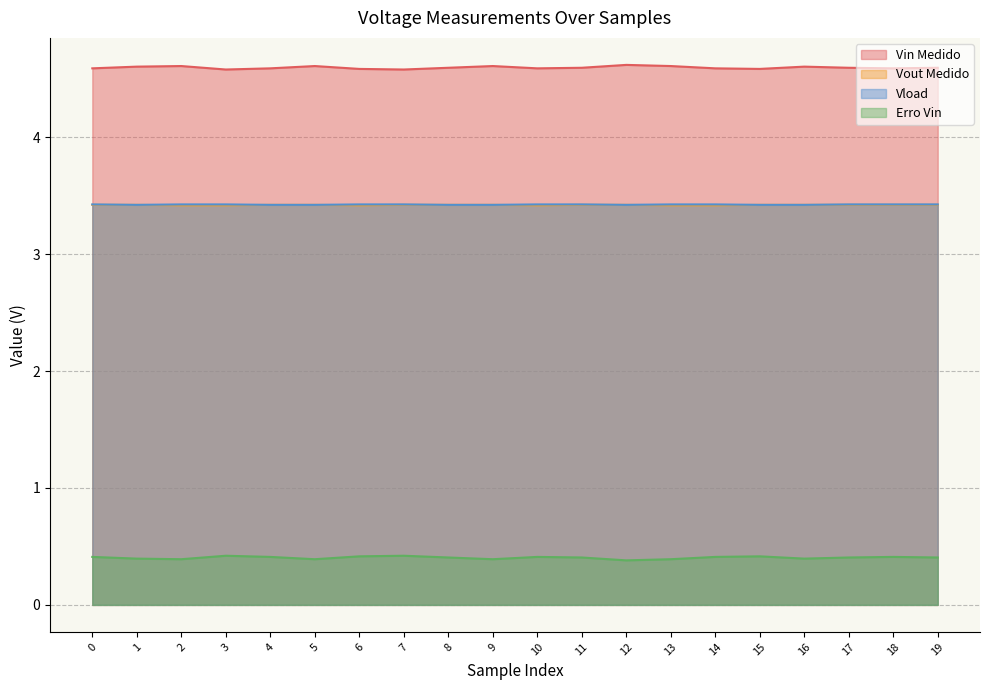

What is the maximum value for Vout Medido?

3.4